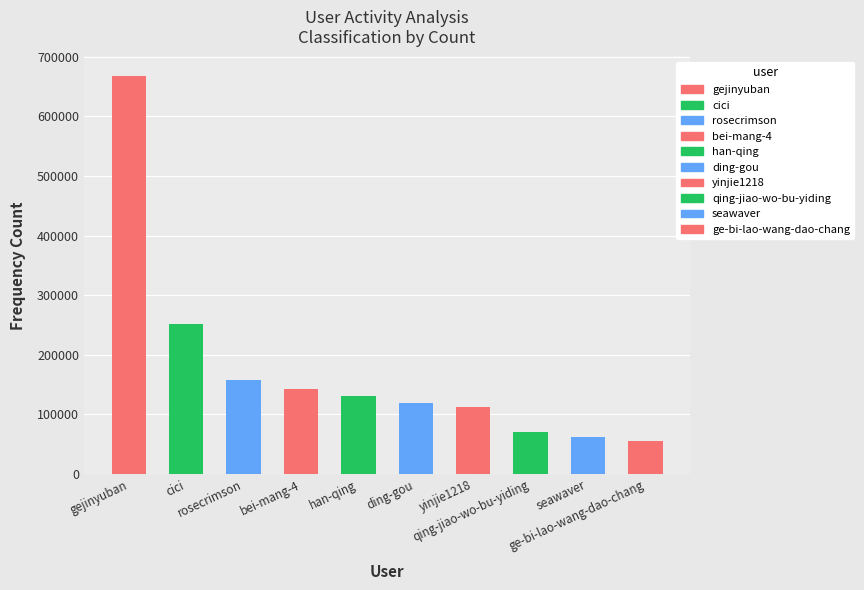

Does the chart contain any negative values?

No